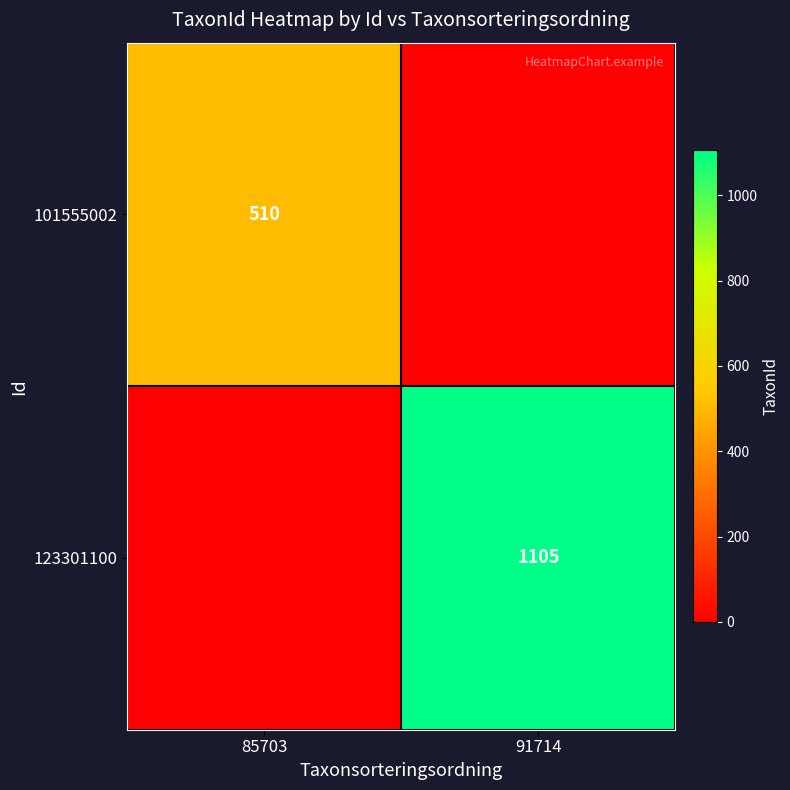

What is the total value across all series at 91714?

1105